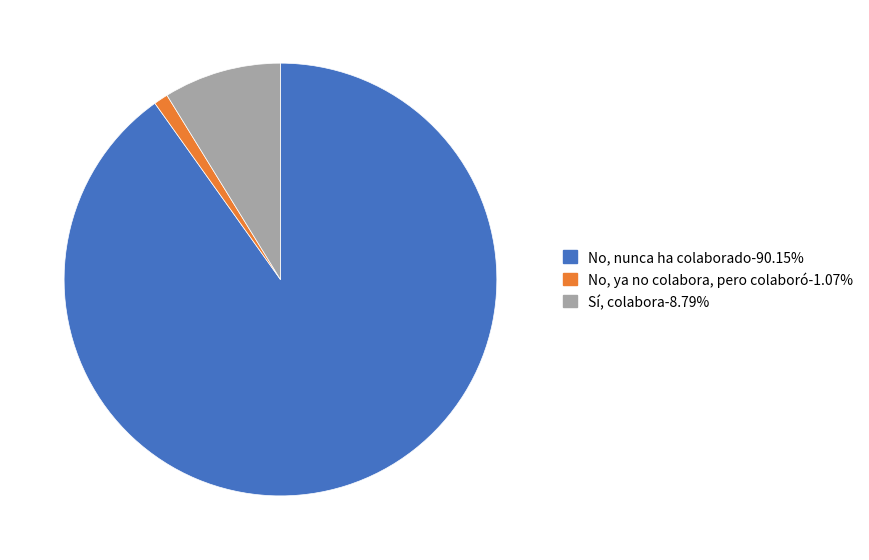

True or false: No, nunca ha colaborado accounts for 90% of the total.

True